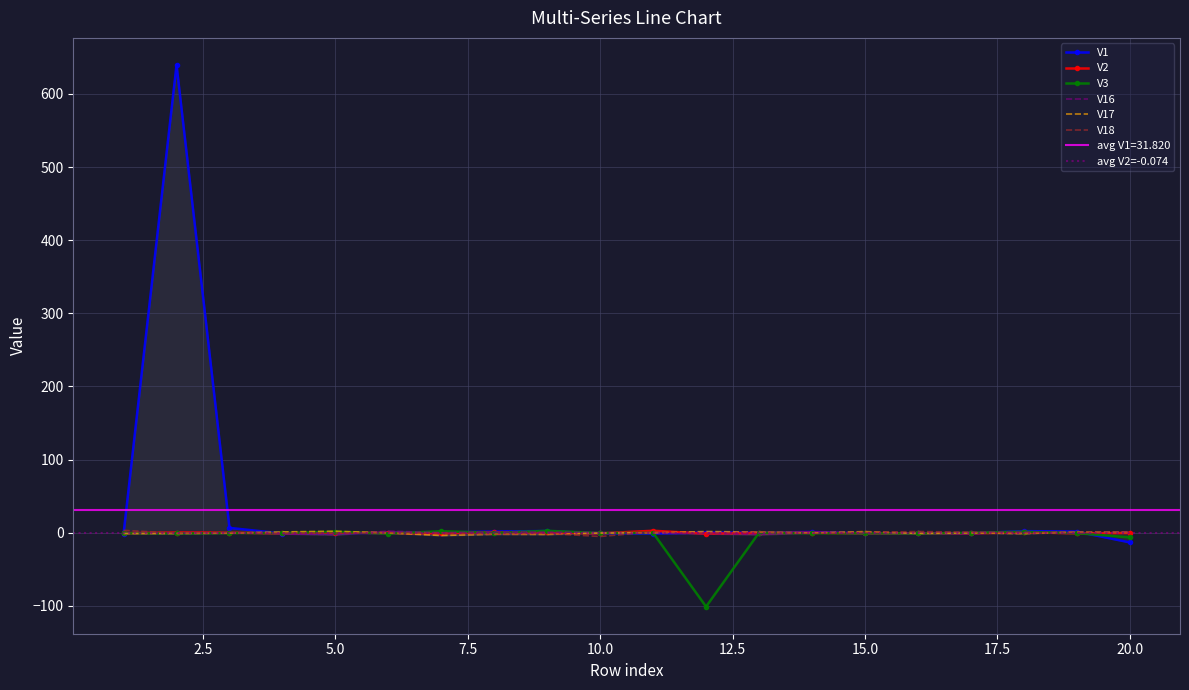

Which series changed the most between 9 and 15?

V17